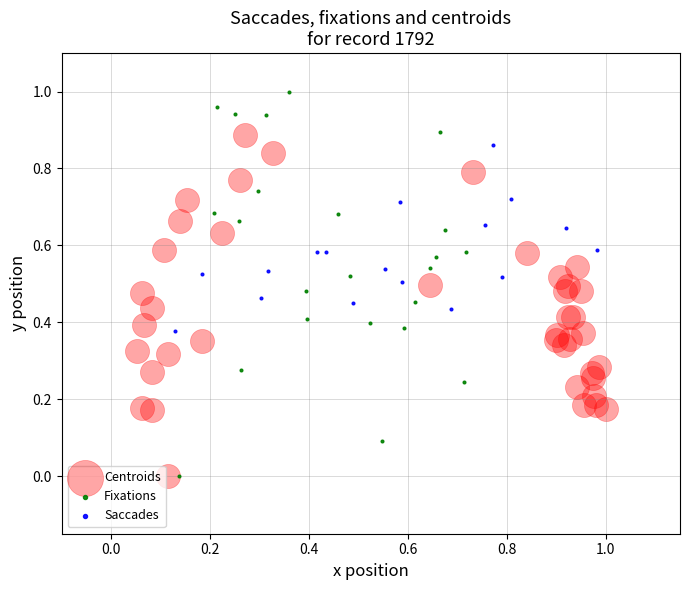

Which series reaches the maximum Y coordinate?

Fixations